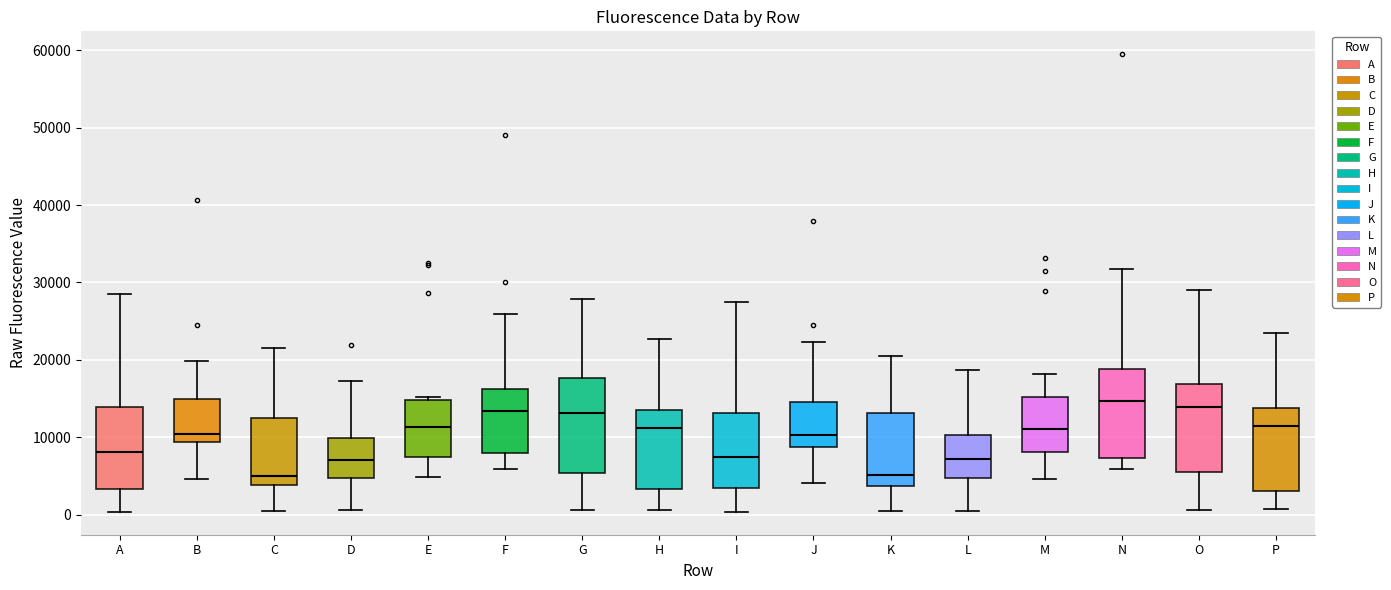

Reading left to right, read every box against the y-axis: the position of its median line, the range the box covers, and the ends of its whiskers. The values are not printed on the chart, so give them approximately, as read against the axis.

A: median 8000, box 3000 to 14000, whiskers 0 to 29000
B: median 10000, box 9000 to 15000, whiskers 5000 to 20000
C: median 5000, box 4000 to 13000, whiskers 0 to 22000
D: median 7000, box 5000 to 10000, whiskers 1000 to 17000
E: median 11000, box 7000 to 15000, whiskers 5000 to 15000 (just above the box's upper edge)
F: median 13000, box 8000 to 16000, whiskers 6000 to 26000
G: median 13000, box 5000 to 18000, whiskers 1000 to 28000
H: median 11000, box 3000 to 14000, whiskers 1000 to 23000
I: median 7000, box 3000 to 13000, whiskers 0 to 27000
J: median 10000, box 9000 to 15000, whiskers 4000 to 22000
K: median 5000, box 4000 to 13000, whiskers 0 to 21000
L: median 7000, box 5000 to 10000, whiskers 1000 to 19000
M: median 11000, box 8000 to 15000, whiskers 5000 to 18000
N: median 15000, box 7000 to 19000, whiskers 6000 to 32000
O: median 14000, box 6000 to 17000, whiskers 1000 to 29000
P: median 11000, box 3000 to 14000, whiskers 1000 to 24000